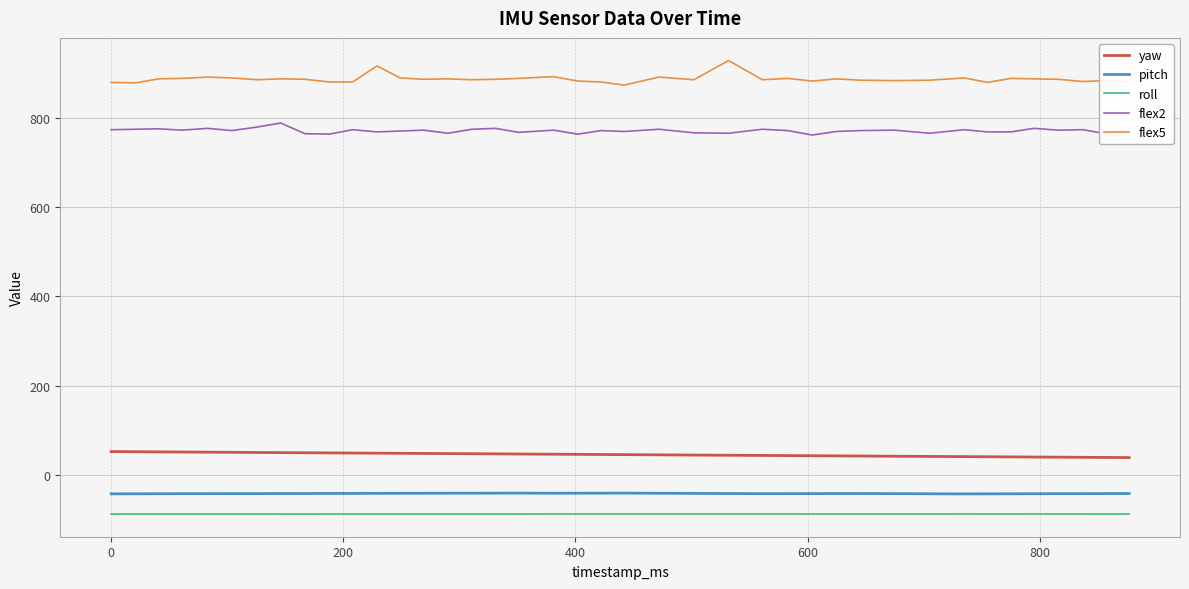

What is the minimum value shown in the chart?

-87.8